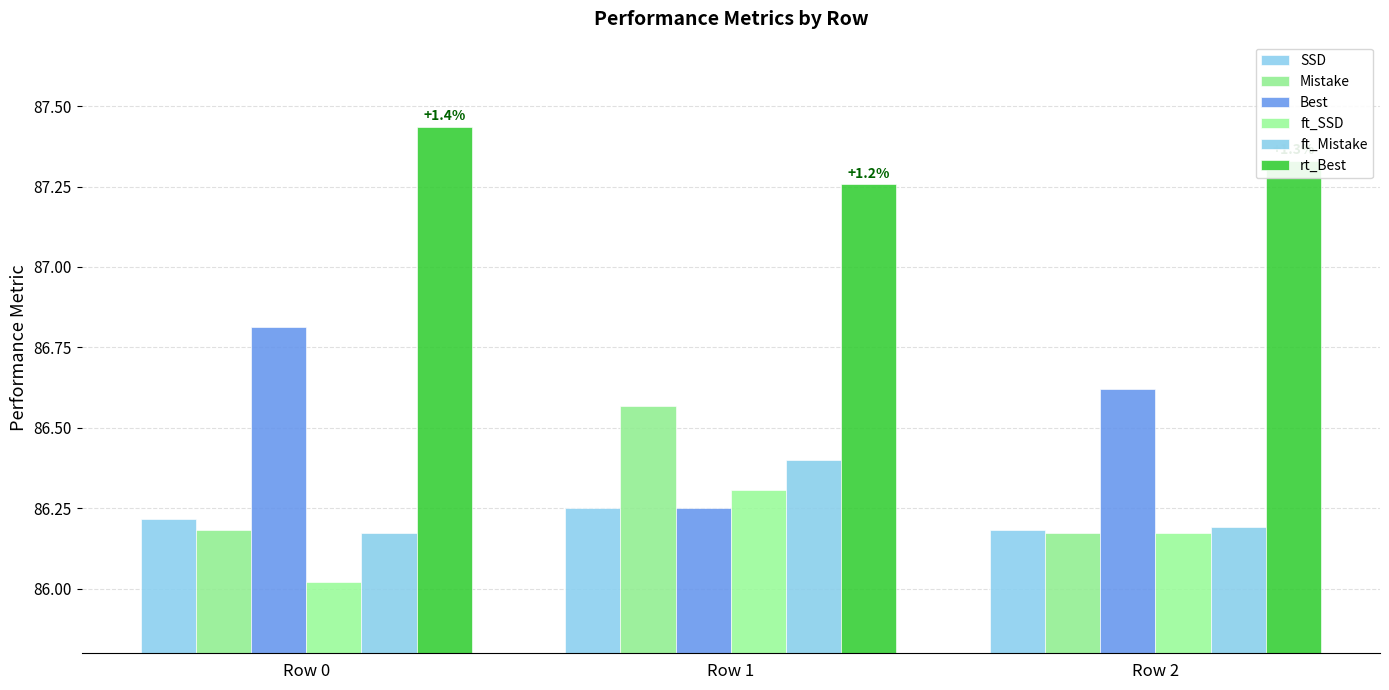

Count the number of categories in the chart.

3